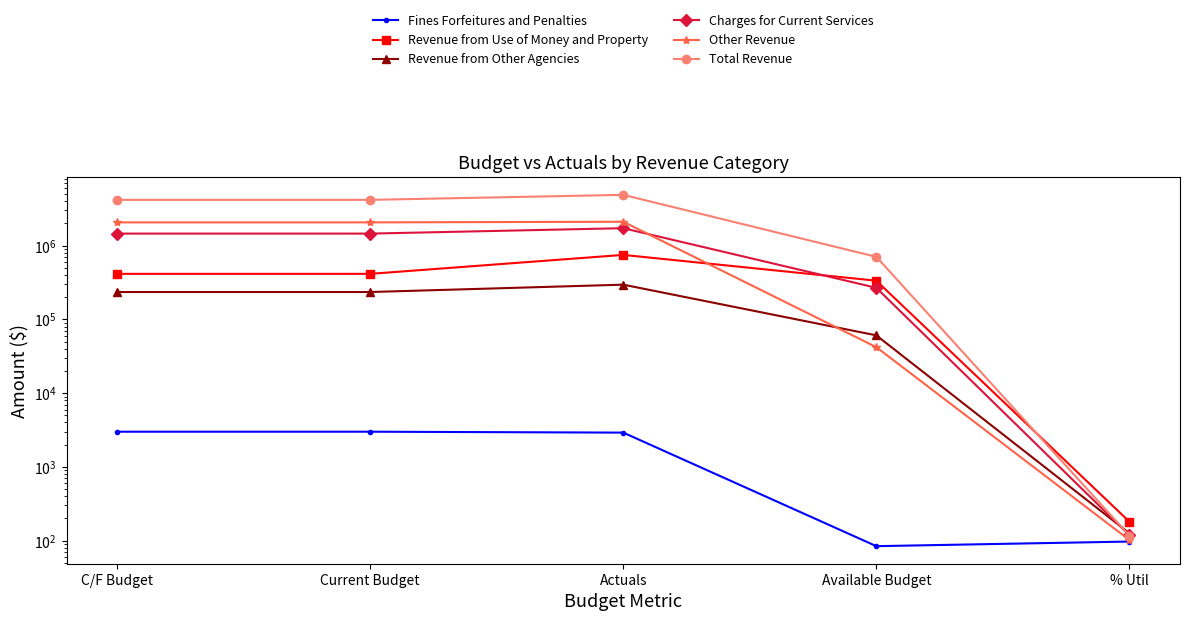

What is the difference between the Other Revenue values at Current Budget and % Util?

2066898.0